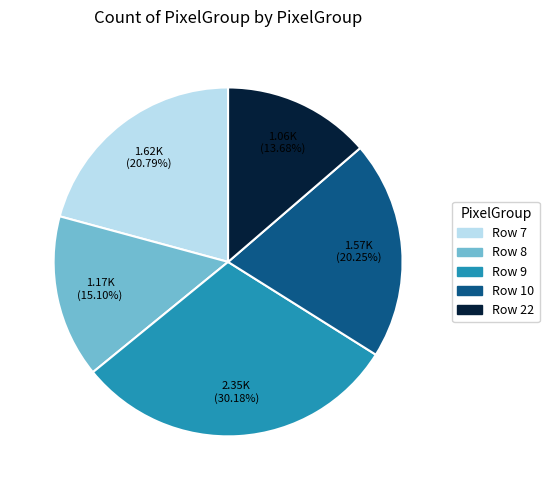

Rank the categories by value from highest to lowest.

Row 9, Row 7, Row 10, Row 8, Row 22